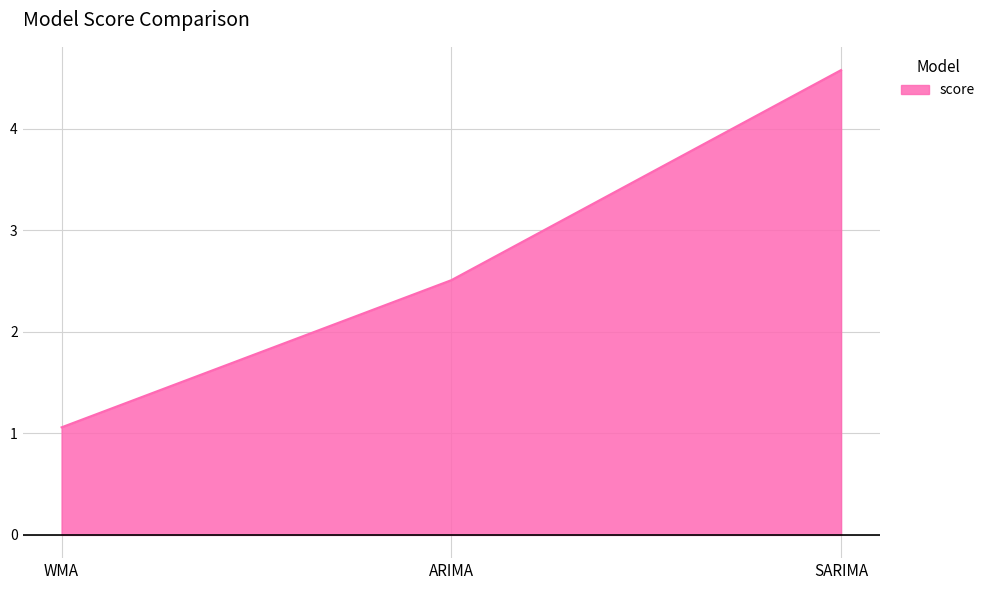

Which category has the lowest value across all series?

WMA